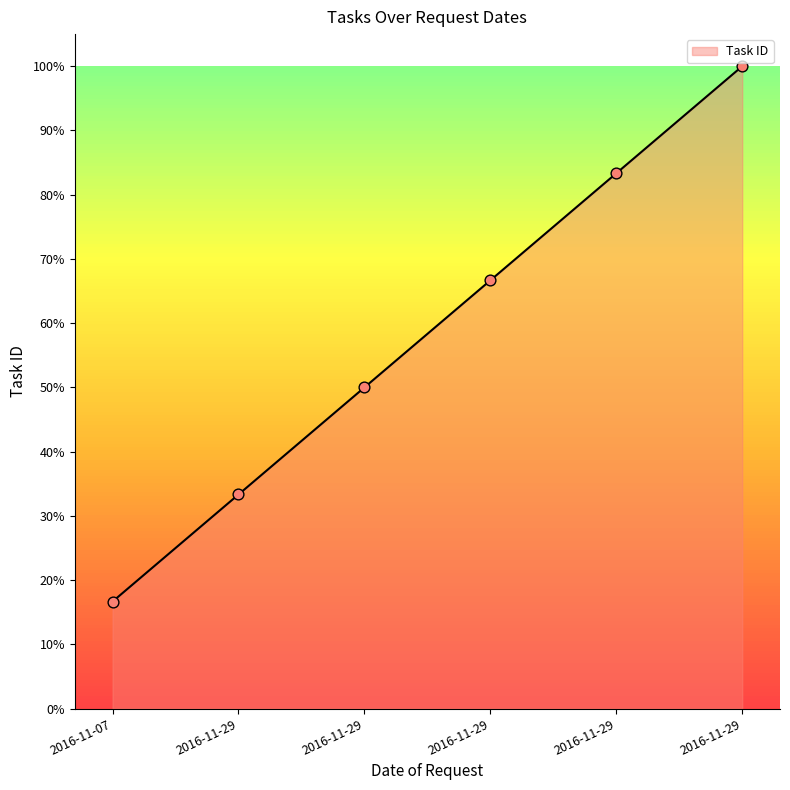

Between 2016-11-29 and 2016-11-29, which is larger?

2016-11-29